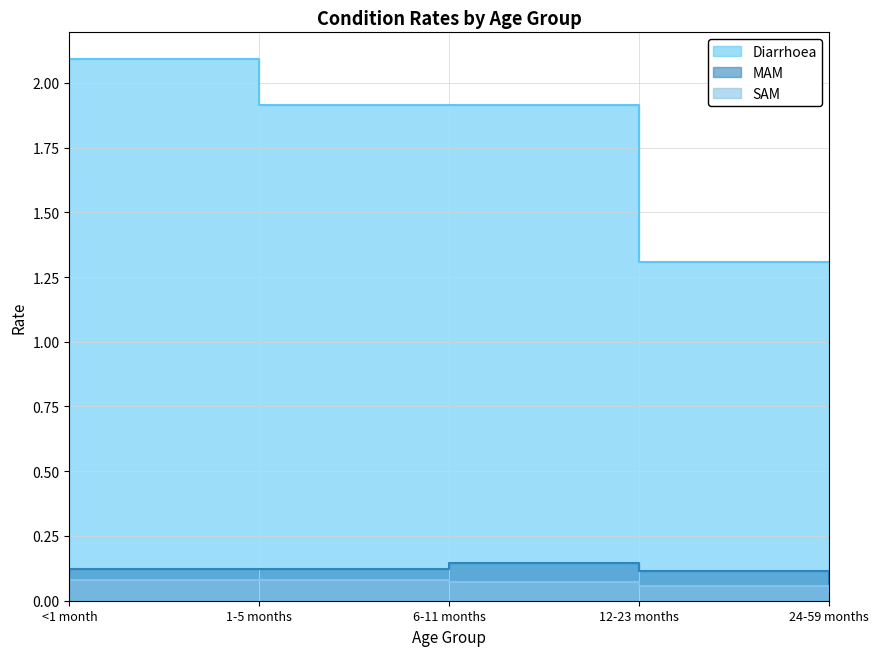

What are all the series names shown in the legend?

Diarrhoea, MAM, SAM